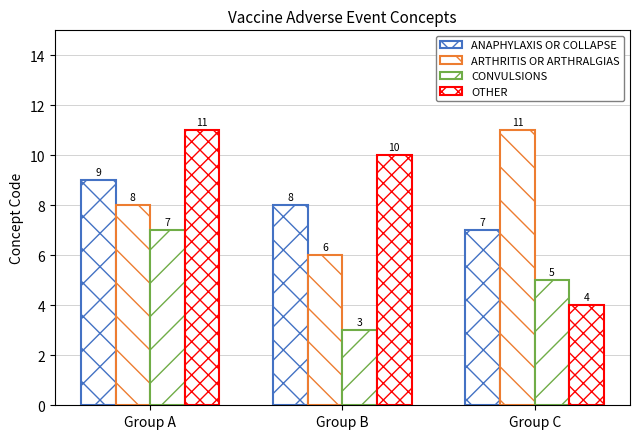

At how many categories does at least one series exceed 9?

3